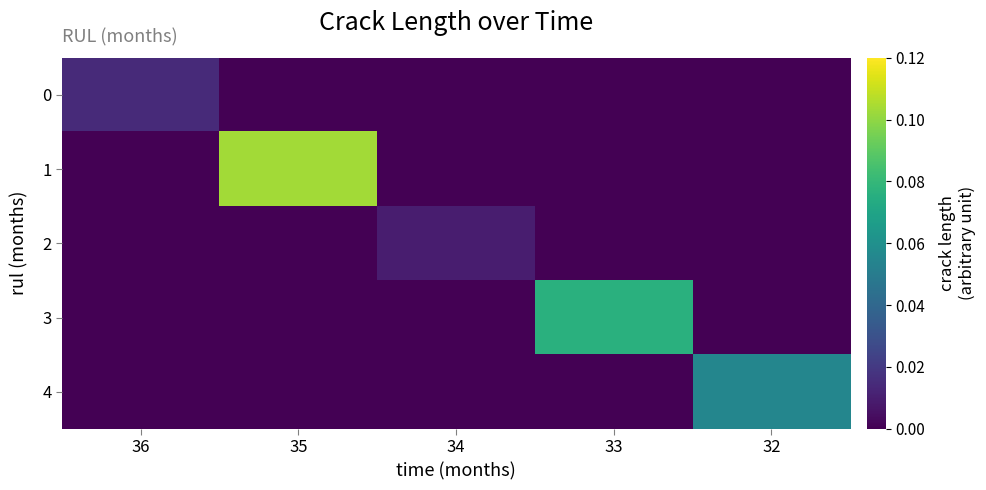

Which category has the highest value across all series?

35